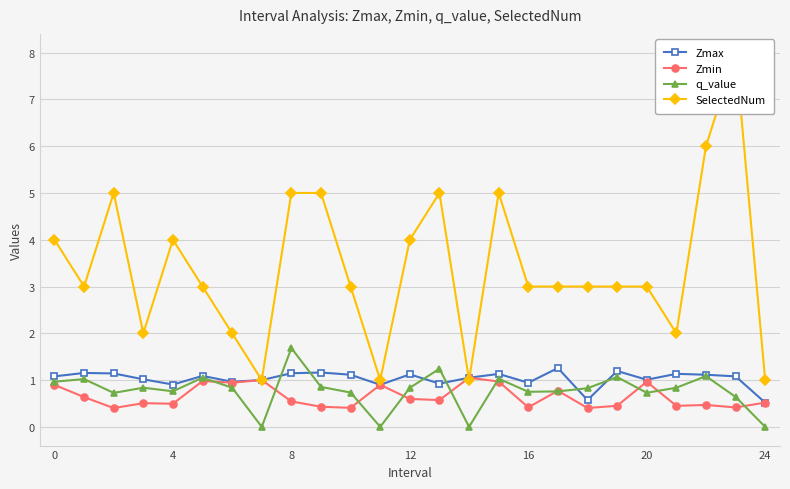

Reading left to right, transcribe all the data shown in this chart.

Zmax: 1.1	1.2	1.1	1.0	0.9	1.1	1.0	1.0	1.1	1.2	1.1	0.9	1.1	0.9	1.1	1.1	0.9	1.3	0.6	1.2	1.0	1.1	1.1	1.1	0.5
Zmin: 0.9	0.6	0.4	0.5	0.5	1.0	0.9	1.0	0.5	0.4	0.4	0.9	0.6	0.6	1.1	1.0	0.4	0.8	0.4	0.5	1.0	0.4	0.5	0.4	0.5
q_value: 1.0	1.0	0.7	0.8	0.8	1.1	0.8	-0.0	1.7	0.9	0.7	-0.0	0.8	1.2	-0.0	1.0	0.7	0.8	0.8	1.1	0.7	0.8	1.1	0.6	-0.0
SelectedNum: 4.0	3.0	5.0	2.0	4.0	3.0	2.0	1.0	5.0	5.0	3.0	1.0	4.0	5.0	1.0	5.0	3.0	3.0	3.0	3.0	3.0	2.0	6.0	8.0	1.0